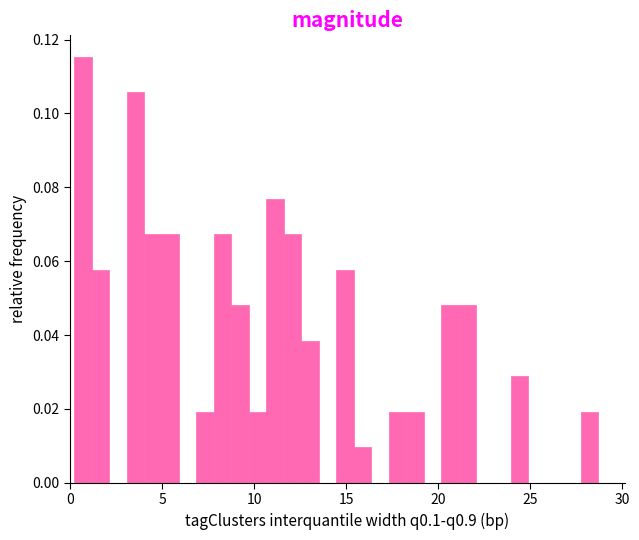

Read against the x-axis, roughly where is the centre of the tallest bar?

0.5